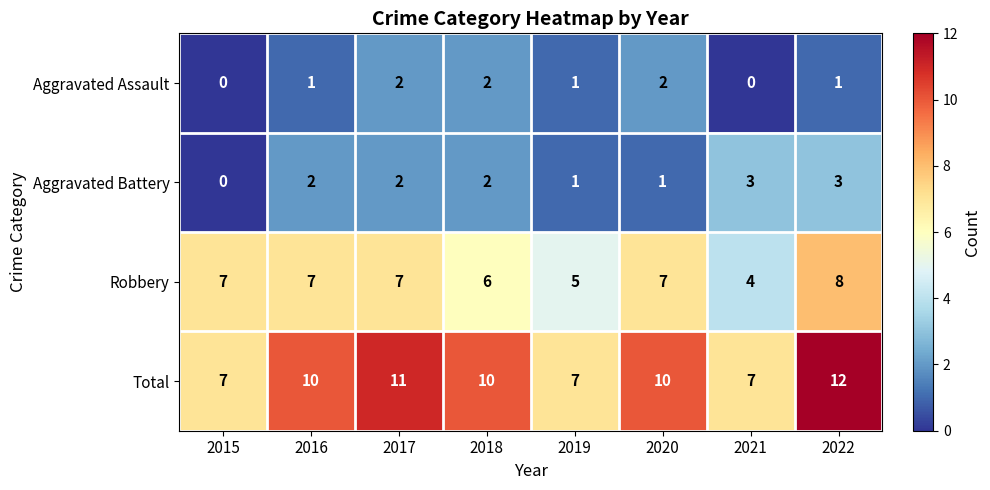

What is the difference between the highest and lowest values at 2021?

7